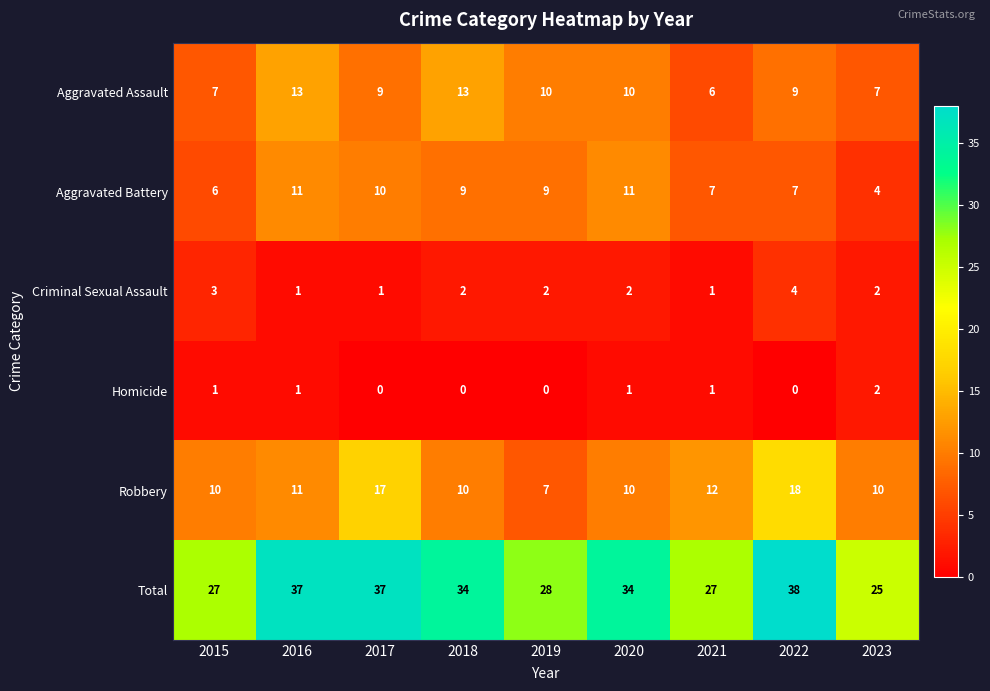

List the series in order of their peak value, lowest first.

Homicide, Criminal Sexual Assault, Aggravated Battery, Aggravated Assault, Robbery, Total